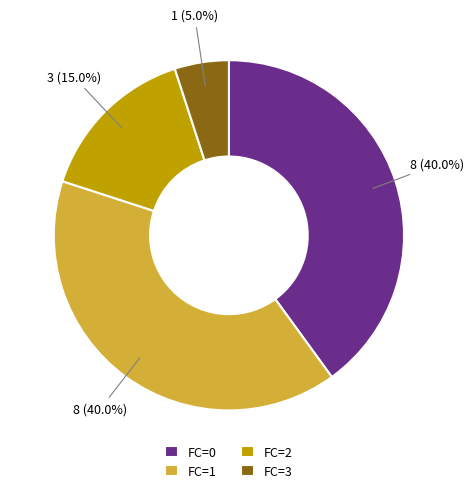

Combined, do FC=2 and FC=3 account for over 50%?

No